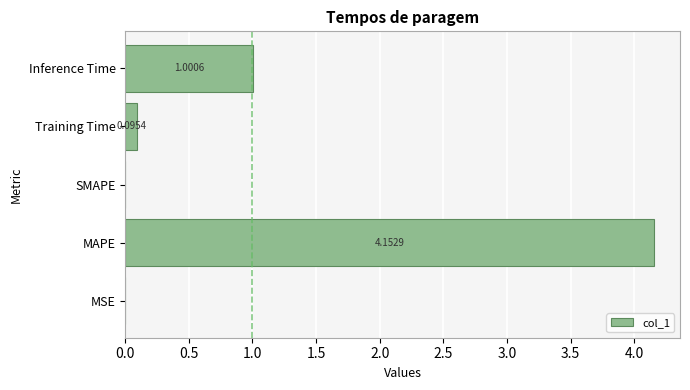

Which category has the highest value across all series?

MAPE